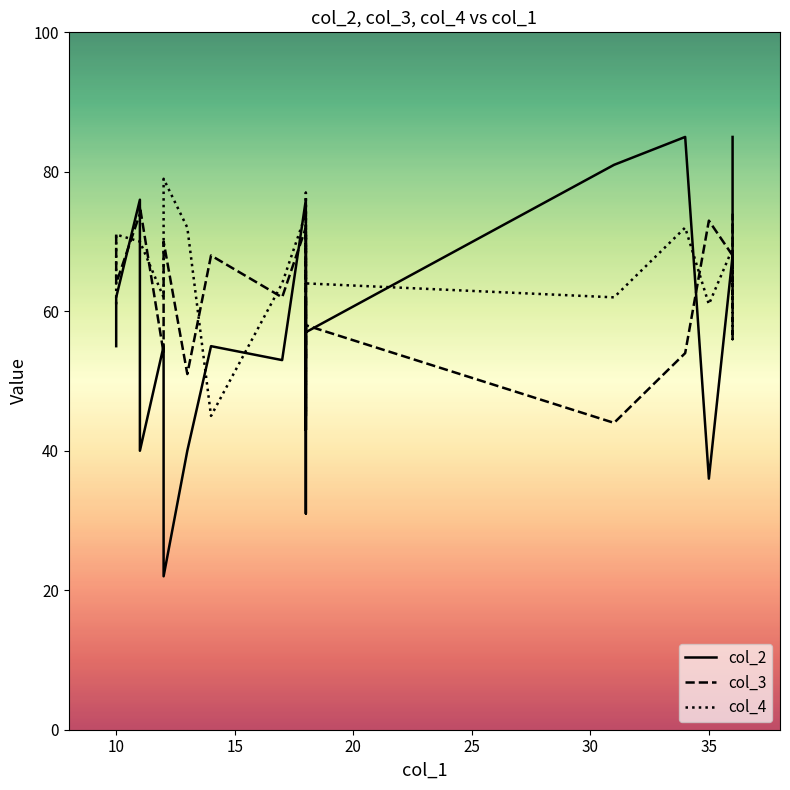

True or false: col_4 has more than 0 interior local peaks.

True